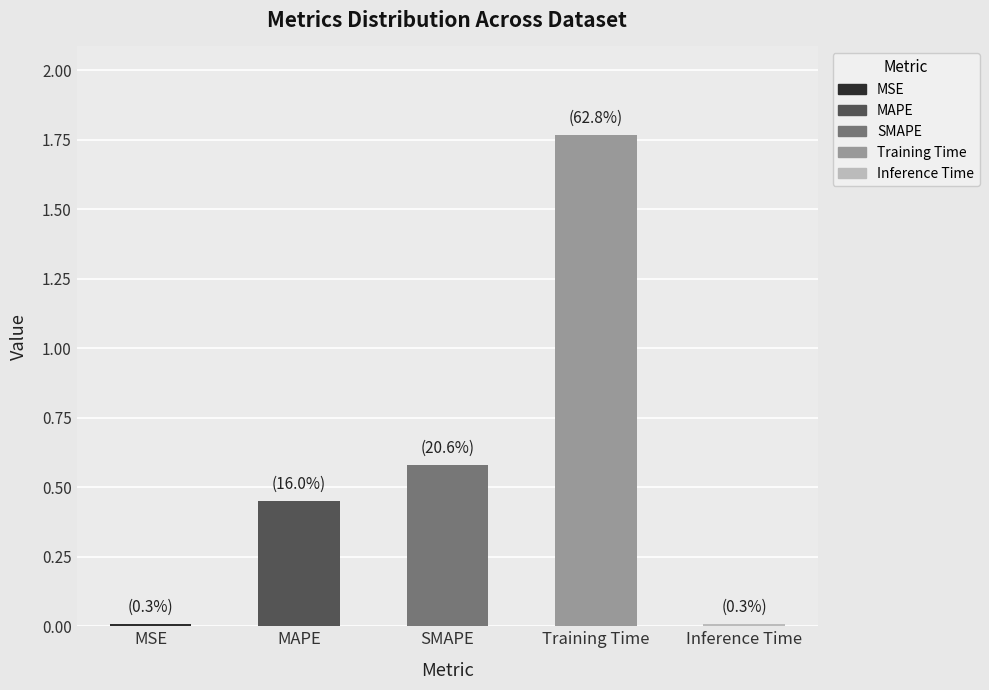

Which label corresponds to the largest value in the chart?

Training Time